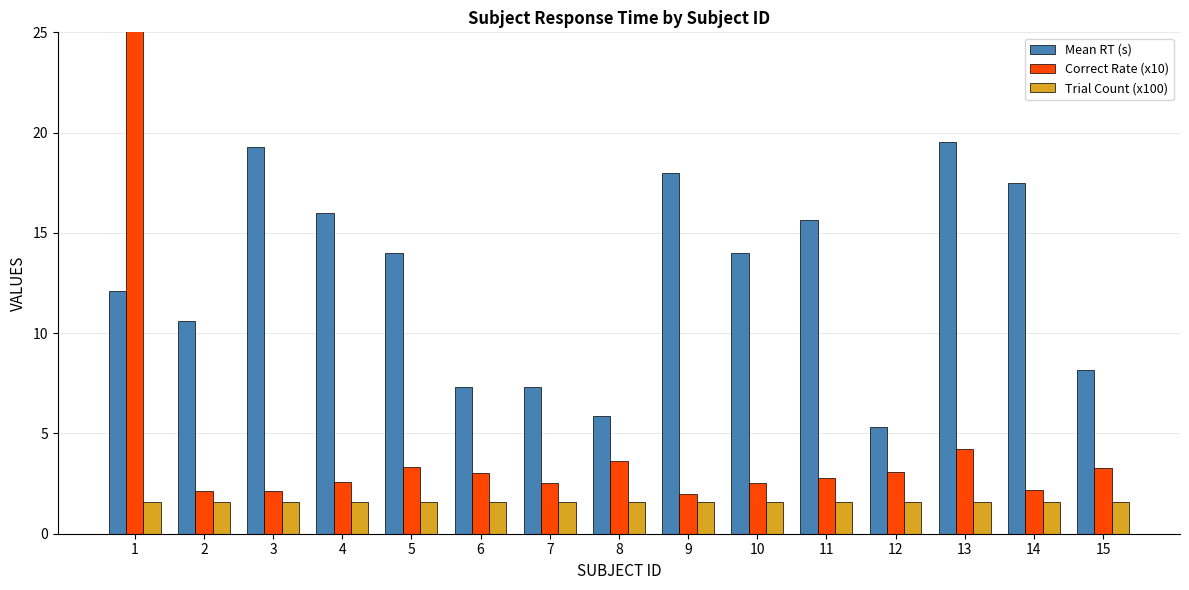

What is the total value across all series at 10?

18.1